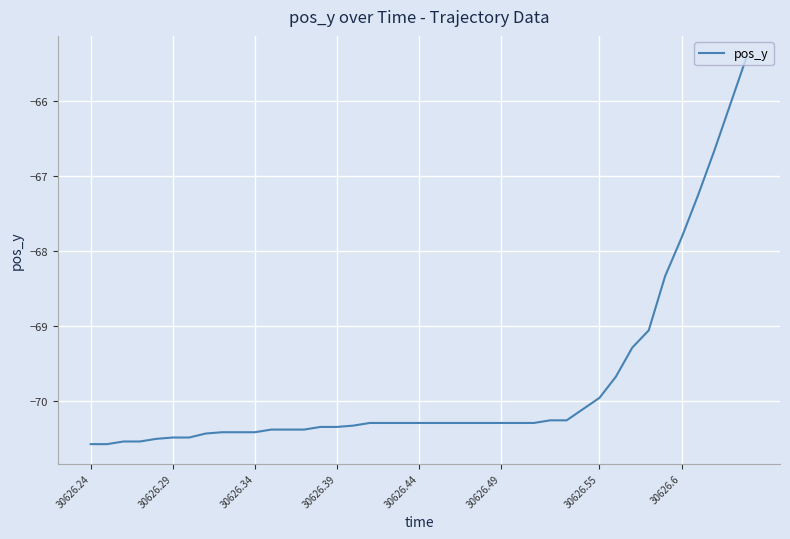

What is the greatest value displayed?

-65.4